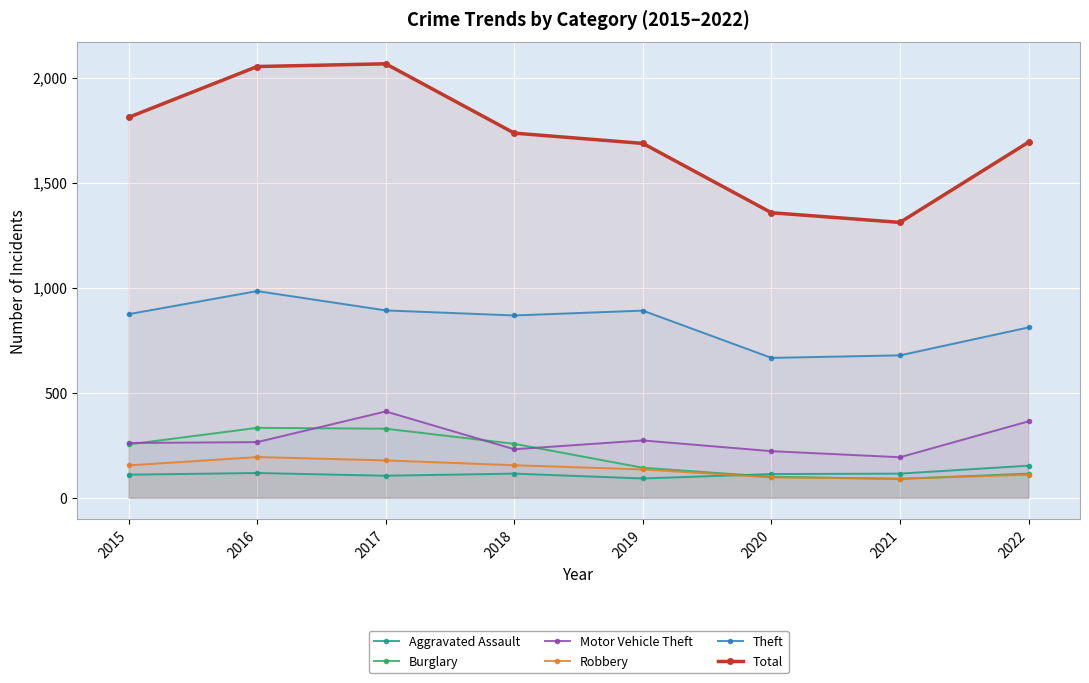

In Robbery, how many points are higher than both neighbors (excluding endpoints)?

1